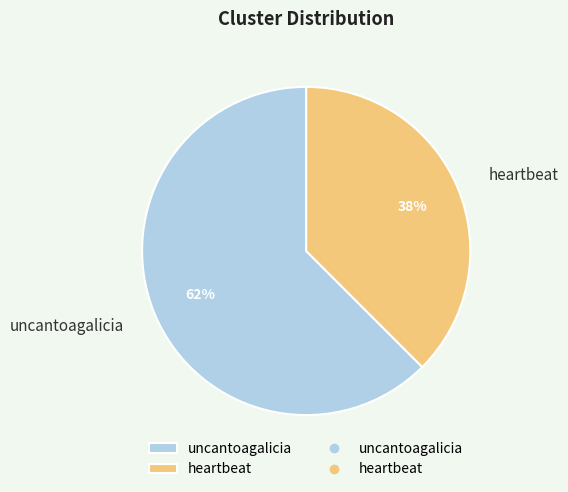

How many slices are in this pie chart?

2